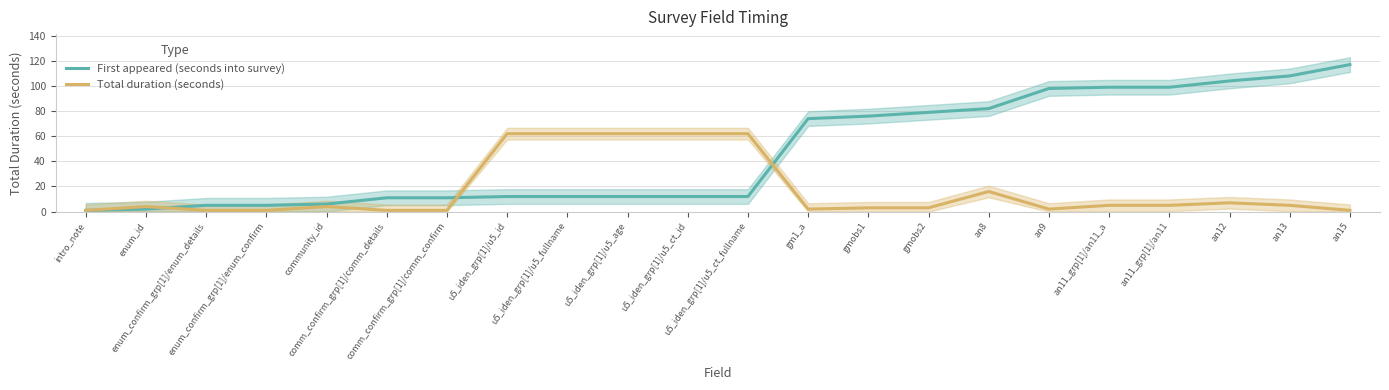

Reading right to left, transcribe all the data shown in this chart.

First appeared (seconds into survey): an15=117	an13=108	an12=104	an11_grp[1]/an11=99	an11_grp[1]/an11_a=99	an9=98	an8=82	gmobs2=79	gmobs1=76	gm1_a=74	u5_iden_grp[1]/u5_ct_fullname=12	u5_iden_grp[1]/u5_ct_id=12	u5_iden_grp[1]/u5_age=12	u5_iden_grp[1]/u5_fullname=12	u5_iden_grp[1]/u5_id=12	comm_confirm_grp[1]/comm_confirm=11	comm_confirm_grp[1]/comm_details=11	community_id=6	enum_confirm_grp[1]/enum_confirm=5	enum_confirm_grp[1]/enum_details=5	enum_id=2	intro_note=1
Total duration (seconds): an15=1	an13=5	an12=7	an11_grp[1]/an11=5	an11_grp[1]/an11_a=5	an9=2	an8=16	gmobs2=3	gmobs1=3	gm1_a=2	u5_iden_grp[1]/u5_ct_fullname=62	u5_iden_grp[1]/u5_ct_id=62	u5_iden_grp[1]/u5_age=62	u5_iden_grp[1]/u5_fullname=62	u5_iden_grp[1]/u5_id=62	comm_confirm_grp[1]/comm_confirm=1	comm_confirm_grp[1]/comm_details=1	community_id=4	enum_confirm_grp[1]/enum_confirm=1	enum_confirm_grp[1]/enum_details=1	enum_id=4	intro_note=1